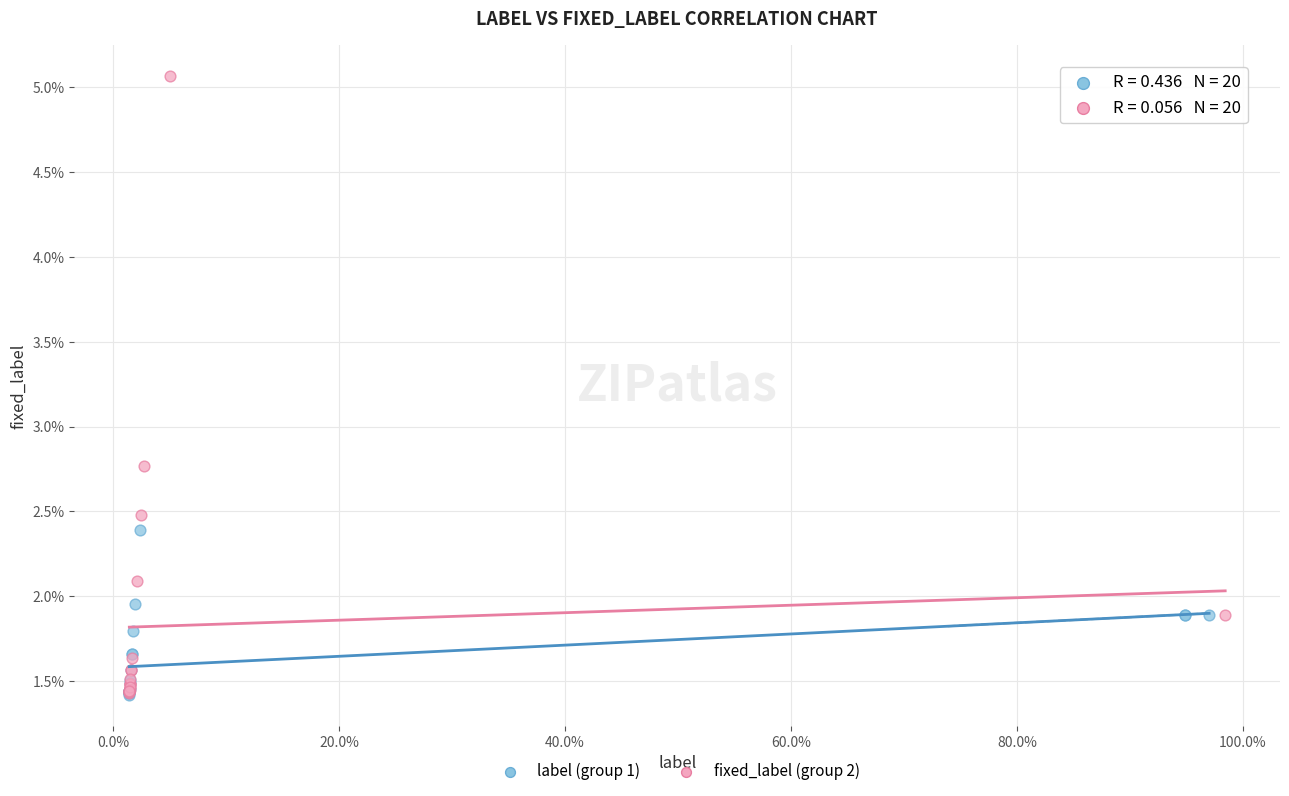

What are all the series names shown in the legend?

label (group 1), fixed_label (group 2)